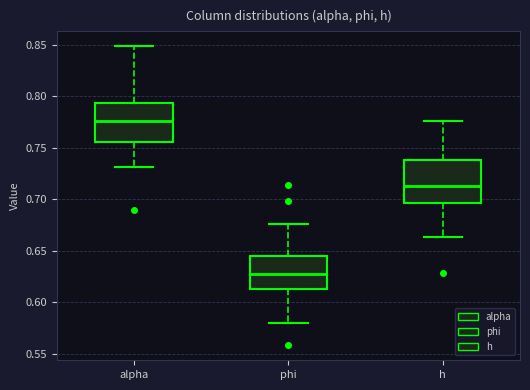

Which box has the highest median line?

alpha